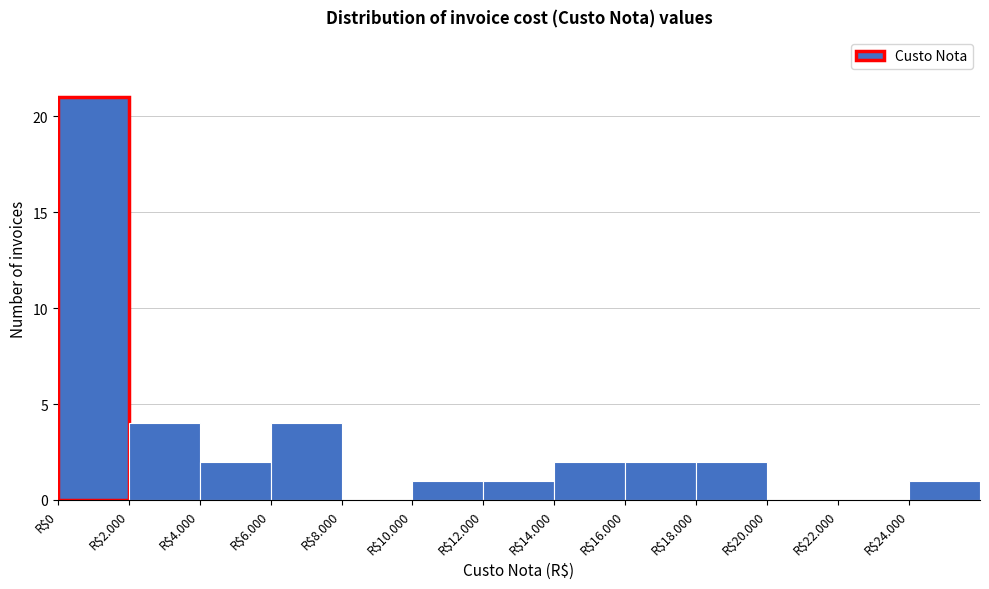

True or false: the data shows 1 at R$12.000.

True